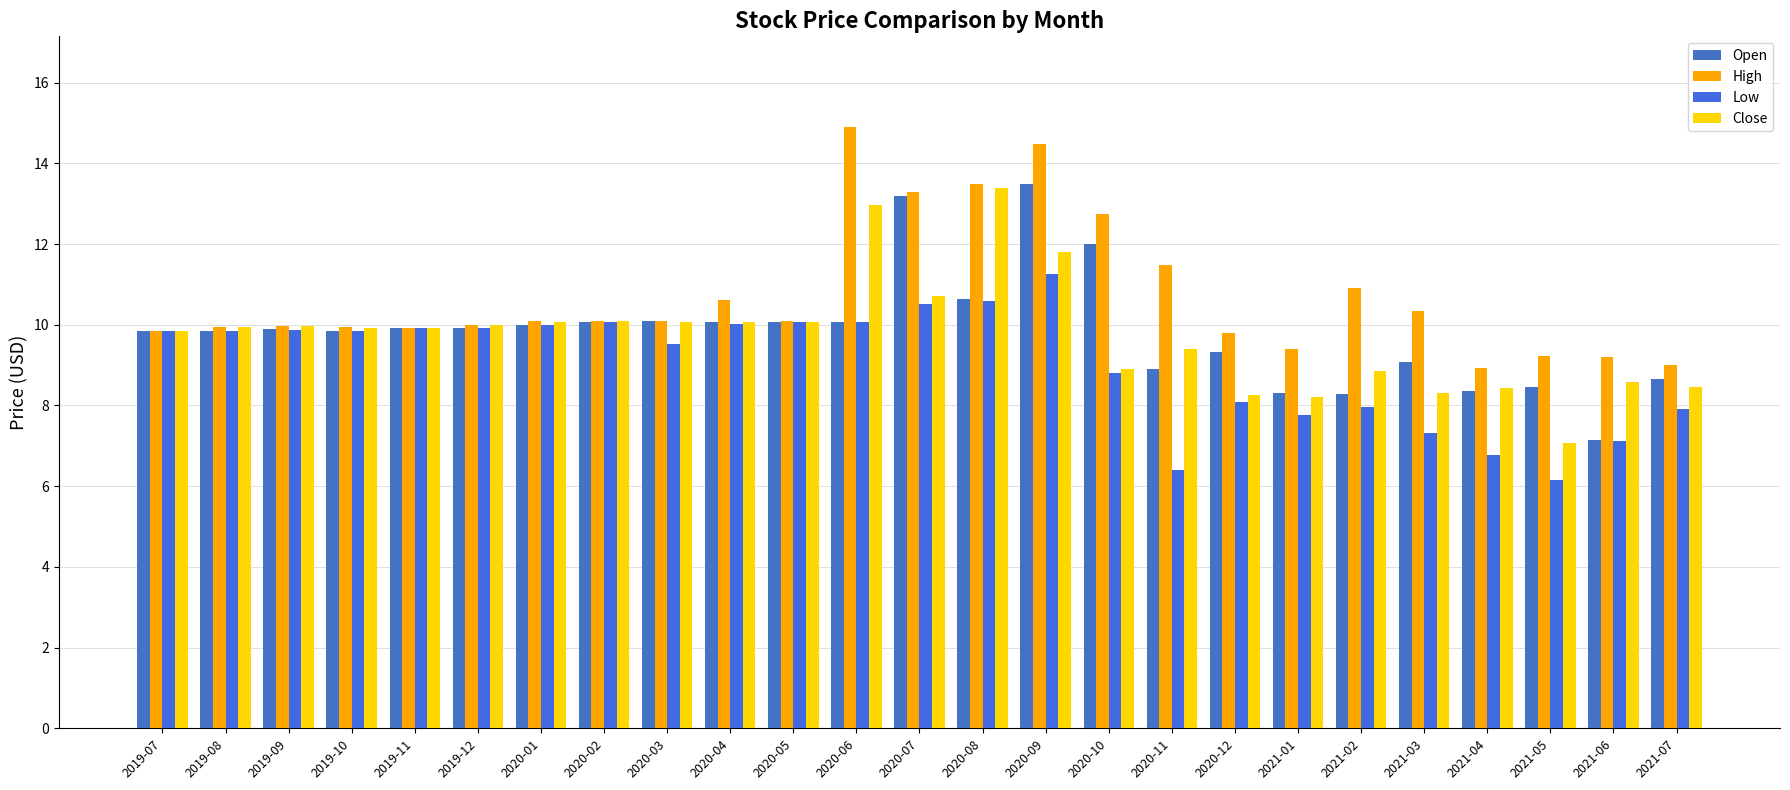

What is the value of the High bar at the 3rd from the left?

10.0